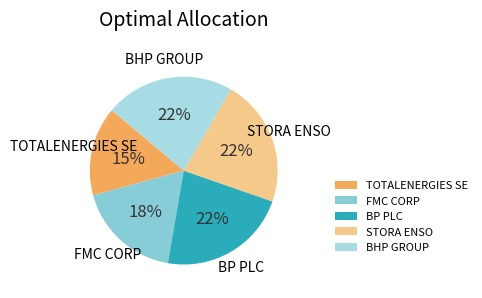

Combined, do BP PLC and TOTALENERGIES SE account for over 50%?

No